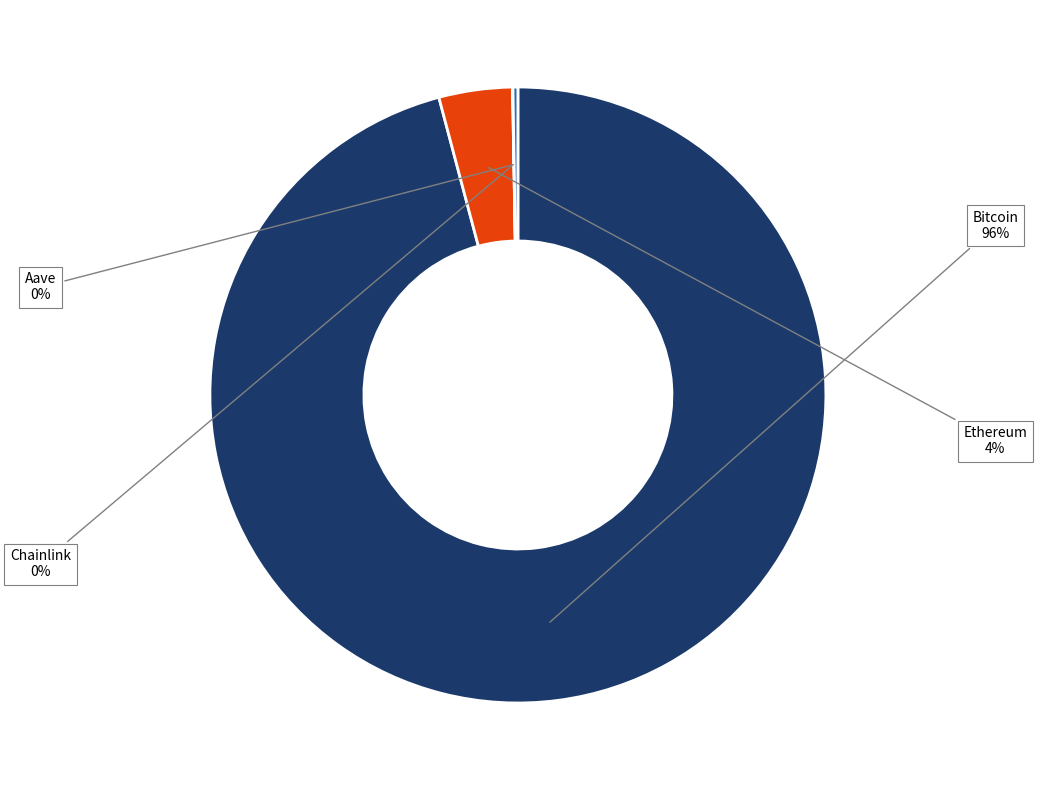

The Bitcoin slice represents 96% of the pie. True or false?

True